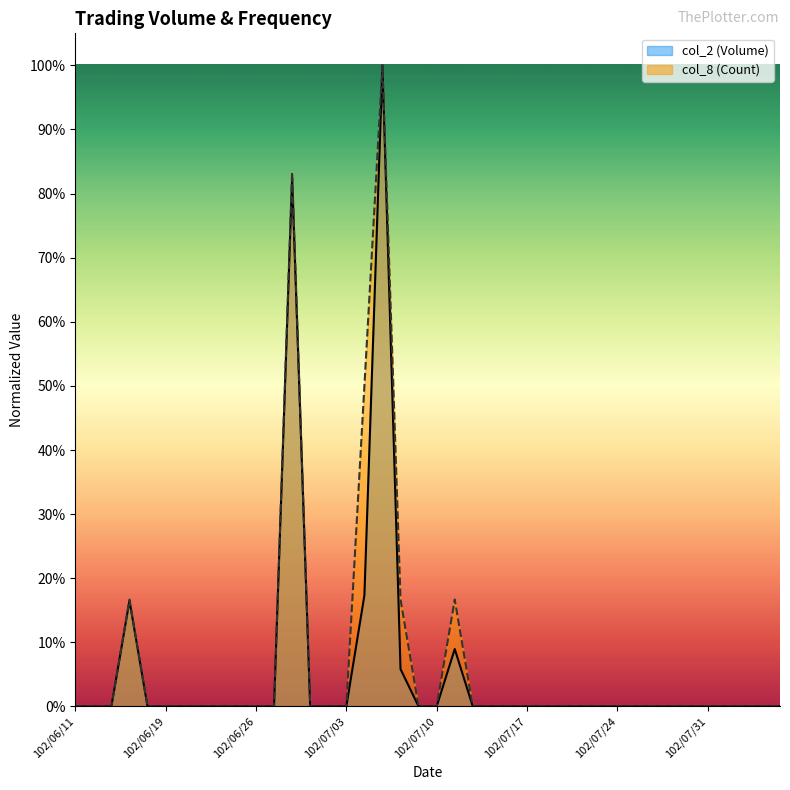

Which series has the largest total across all categories?

col_8 (Count)